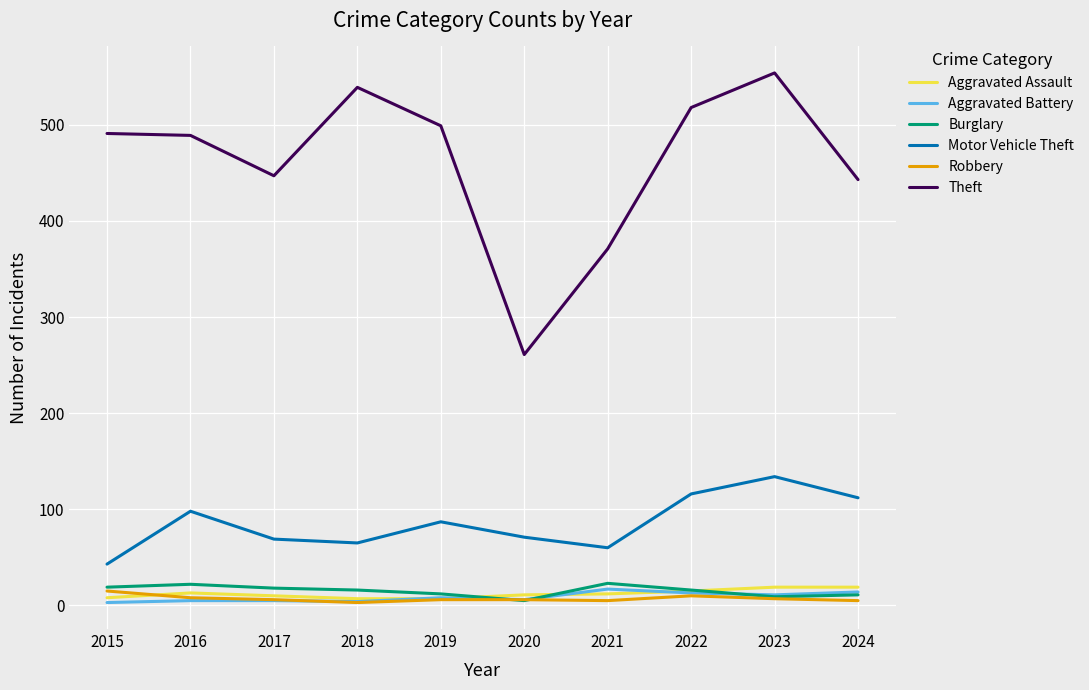

Which series has the largest total across all categories?

Theft